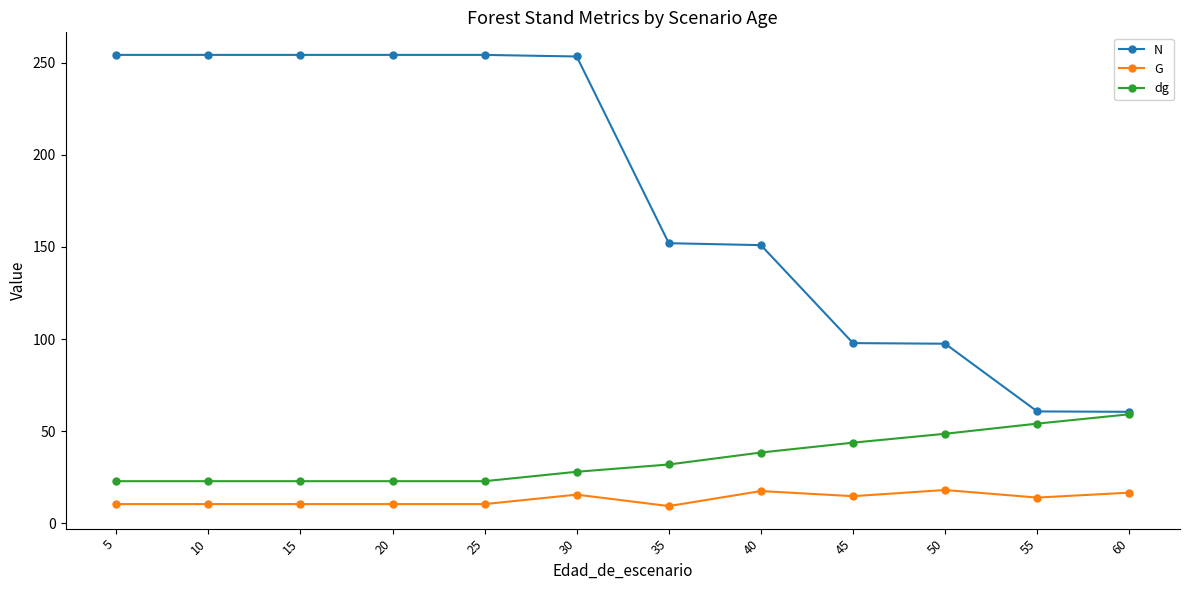

What are all the series names shown in the legend?

N, G, dg